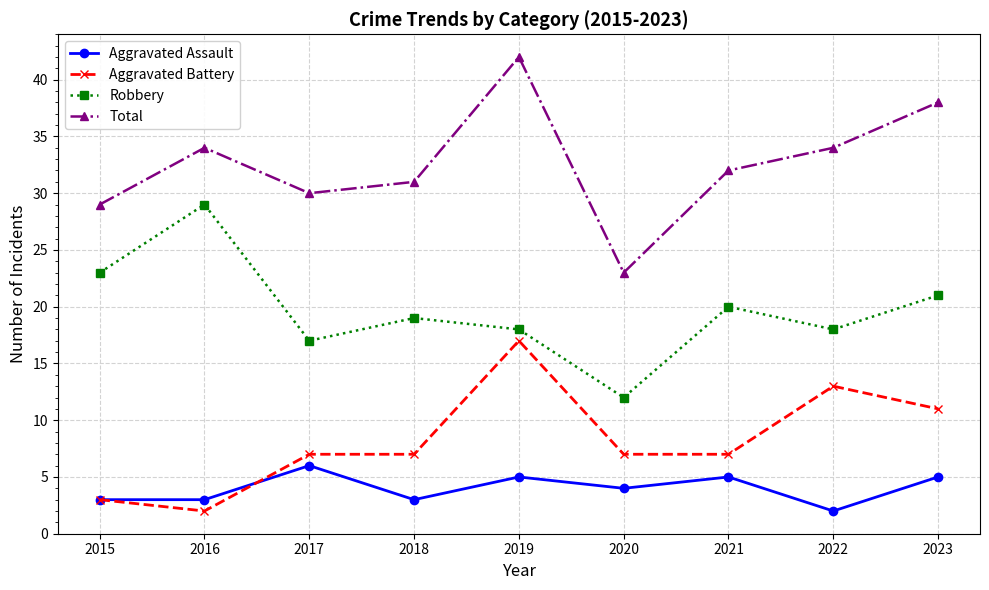

True or false: Aggravated Assault and Total cross at least once.

False